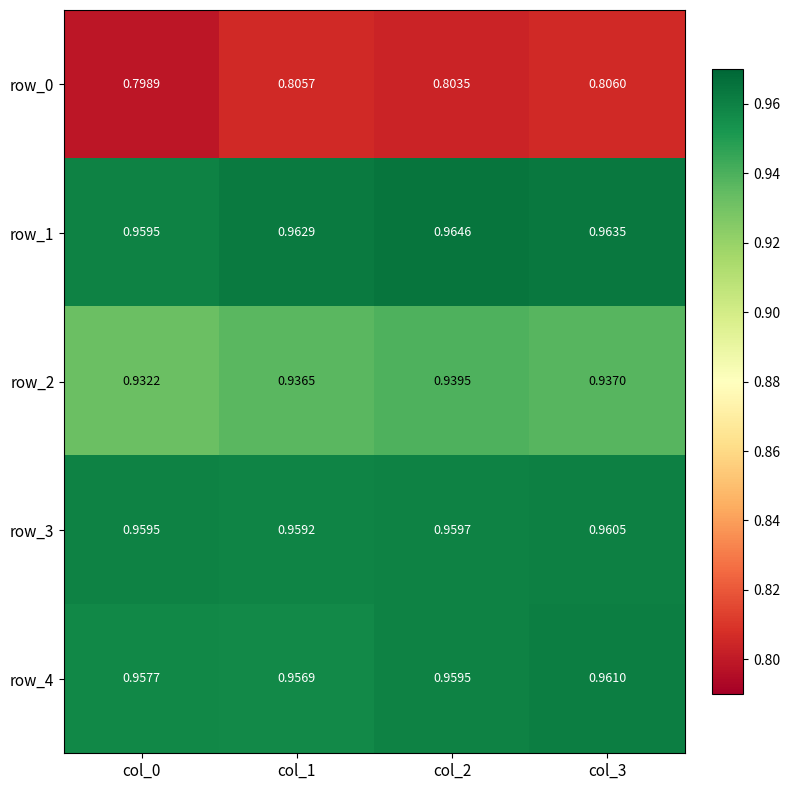

The value of row_2 at col_3 is 0.4. True or false?

False